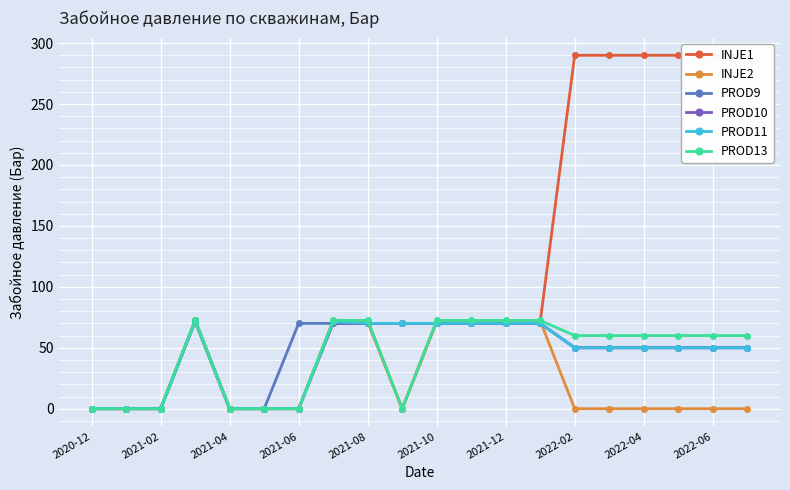

Does the chart display data point markers on the line(s)?

Yes